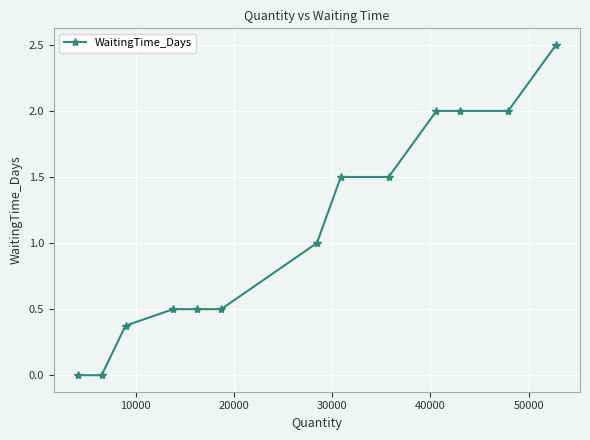

What is the difference between the maximum and minimum values?

2.5